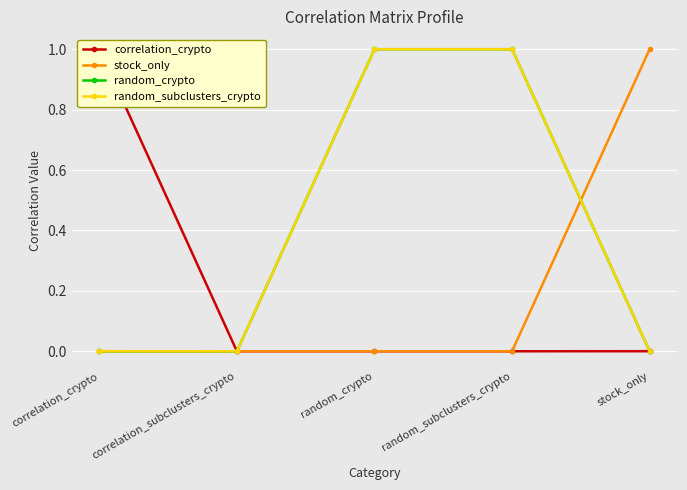

Reading left to right, transcribe all the data shown in this chart.

correlation_crypto: correlation_crypto=1.0	correlation_subclusters_crypto=0.0	random_crypto=0.0	random_subclusters_crypto=0.0	stock_only=0.0
stock_only: correlation_crypto=0.0	correlation_subclusters_crypto=0.0	random_crypto=0.0	random_subclusters_crypto=0.0	stock_only=1.0
random_crypto: correlation_crypto=0.0	correlation_subclusters_crypto=0.0	random_crypto=1.0	random_subclusters_crypto=1.0	stock_only=0.0
random_subclusters_crypto: correlation_crypto=0.0	correlation_subclusters_crypto=0.0	random_crypto=1.0	random_subclusters_crypto=1.0	stock_only=0.0